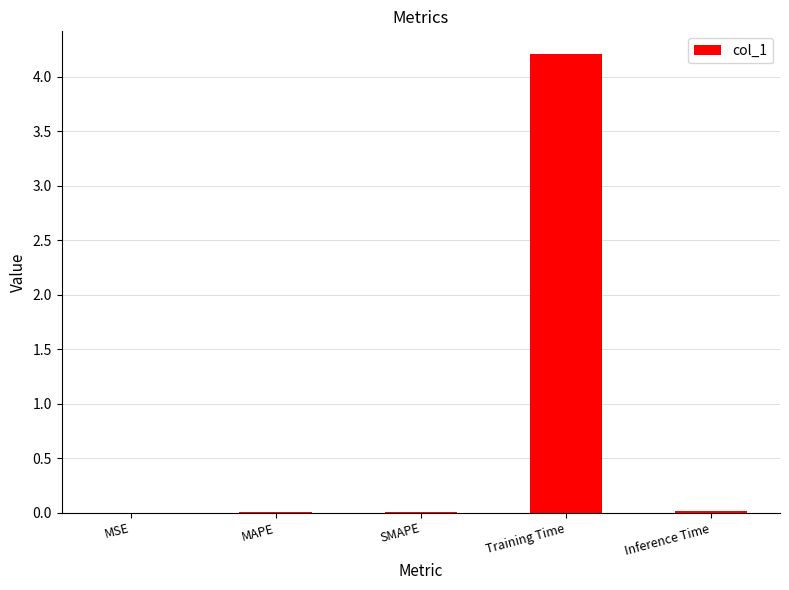

The chart shows a value of 0.0 at SMAPE. True or false?

True